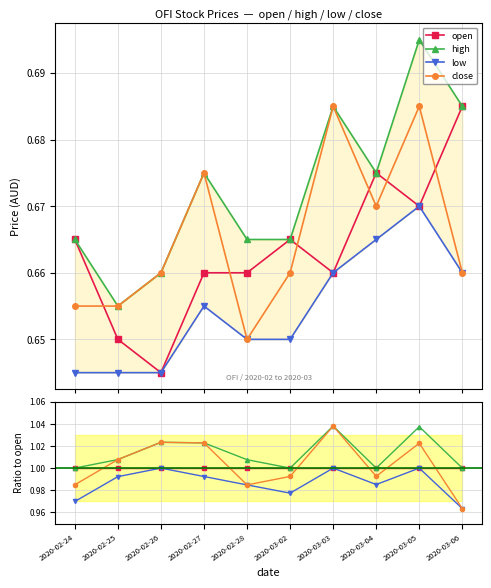

Count the number of data series in this chart.

4